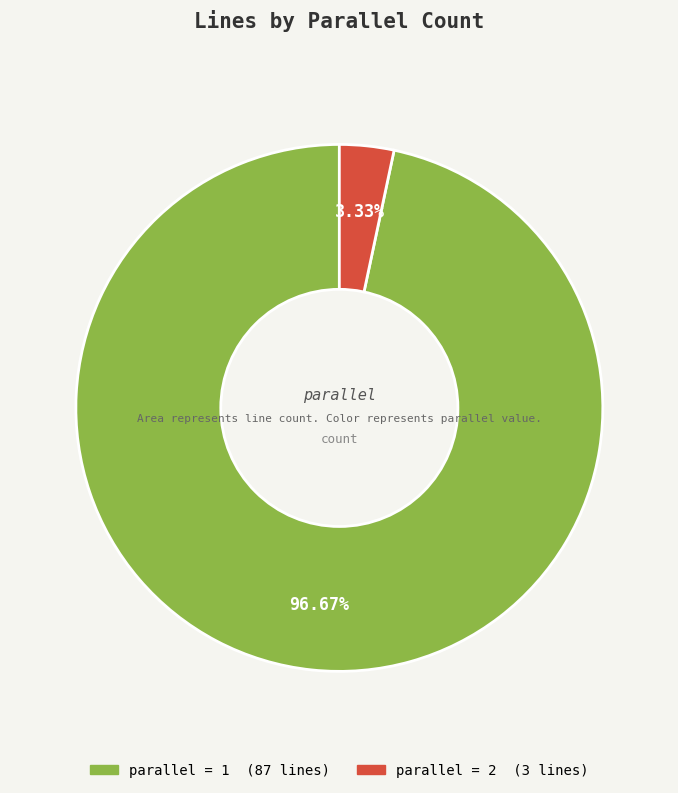

Is there any slice that represents more than half of the pie?

Yes